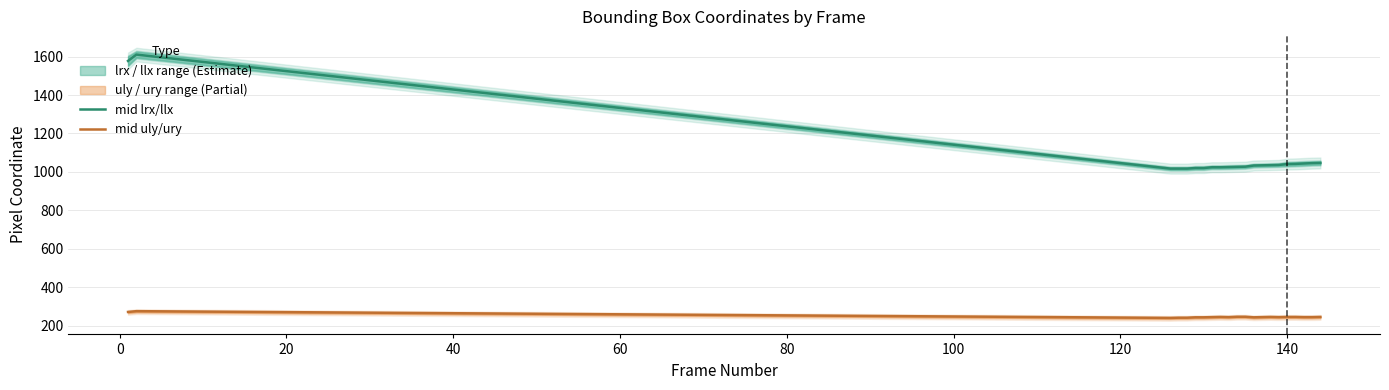

List the series in order of their peak value, lowest first.

mid uly/ury, mid lrx/llx